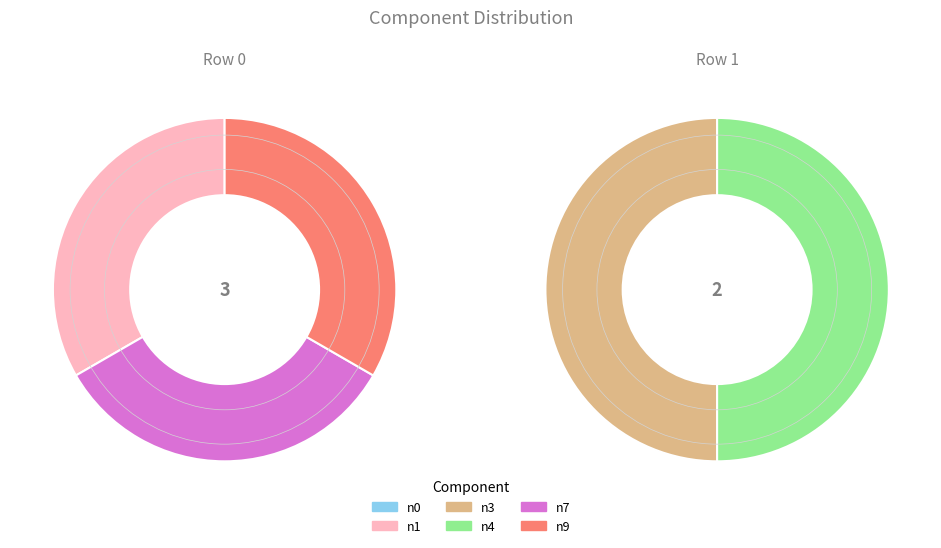

How many segments does this pie chart have?

2